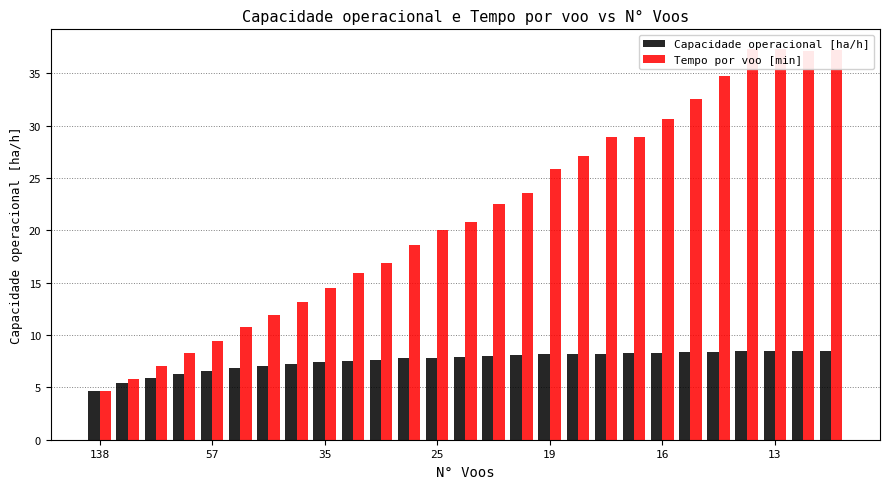

At how many categories does at least one series exceed 22?

13